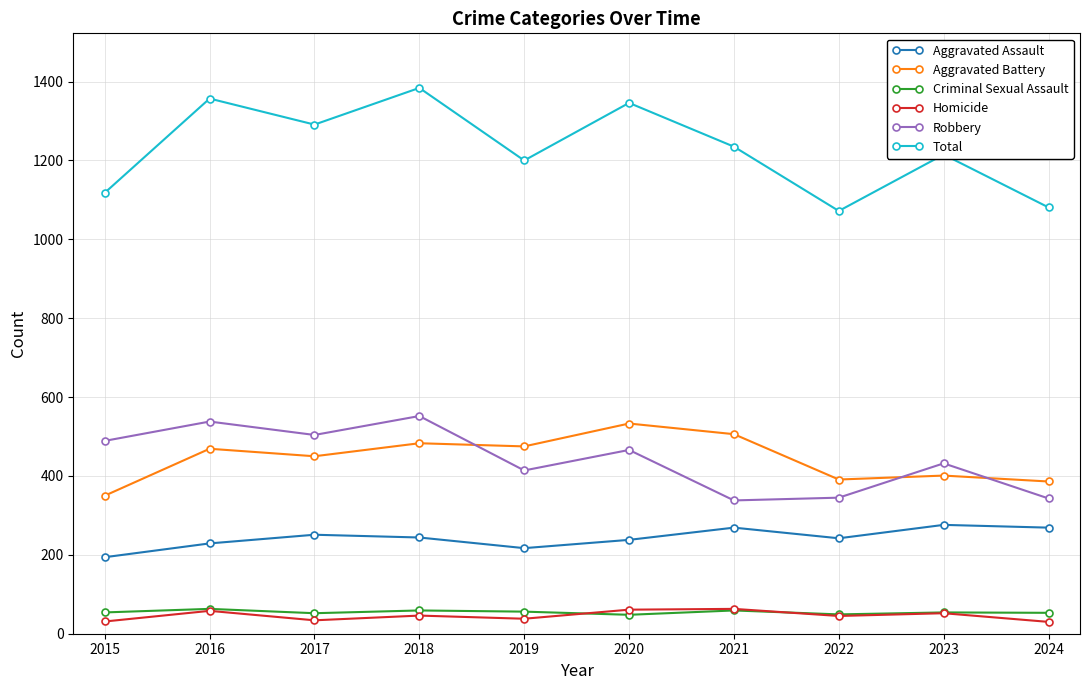

Which series has the largest total across all categories?

Total